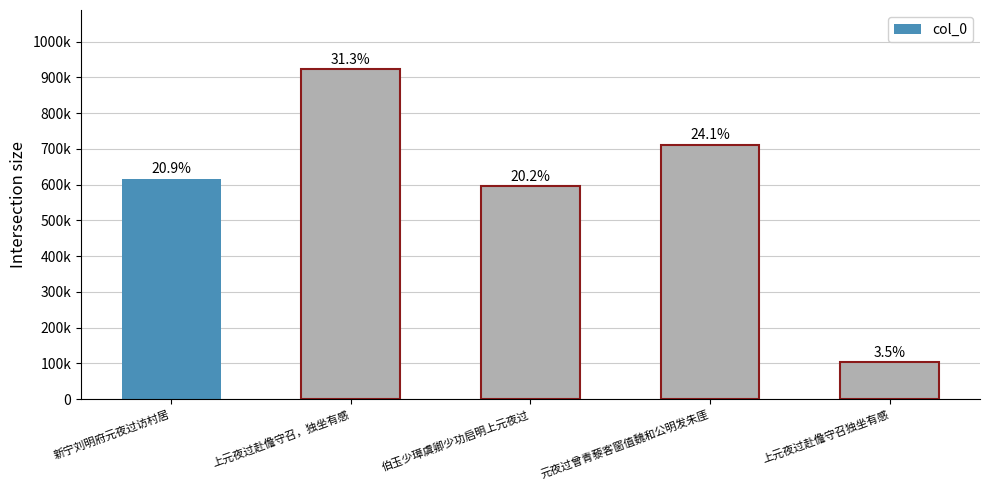

Are the bars horizontal?

No